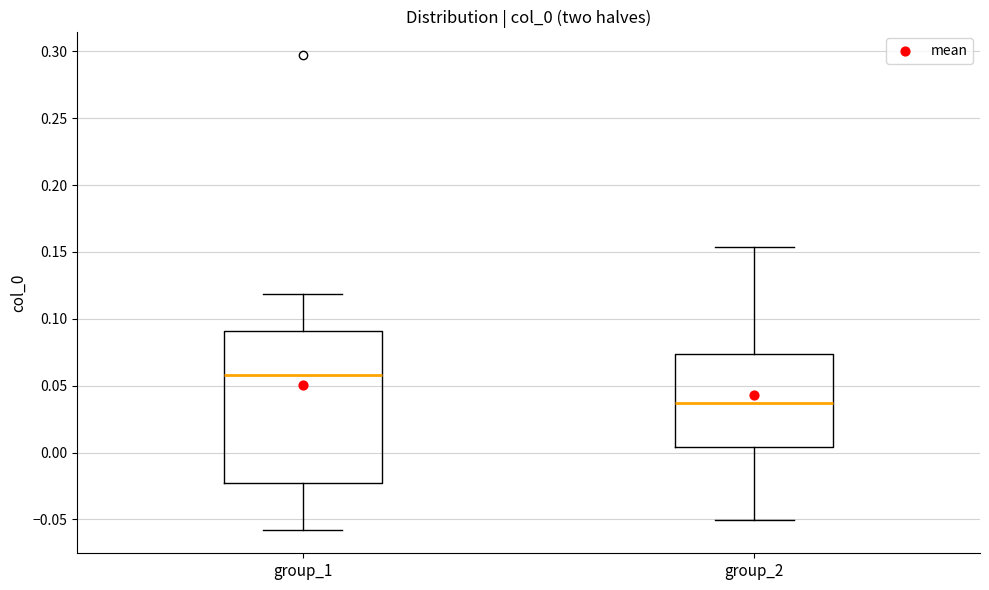

Comparing the boxes themselves (not the whiskers), which one is the tallest?

group_1